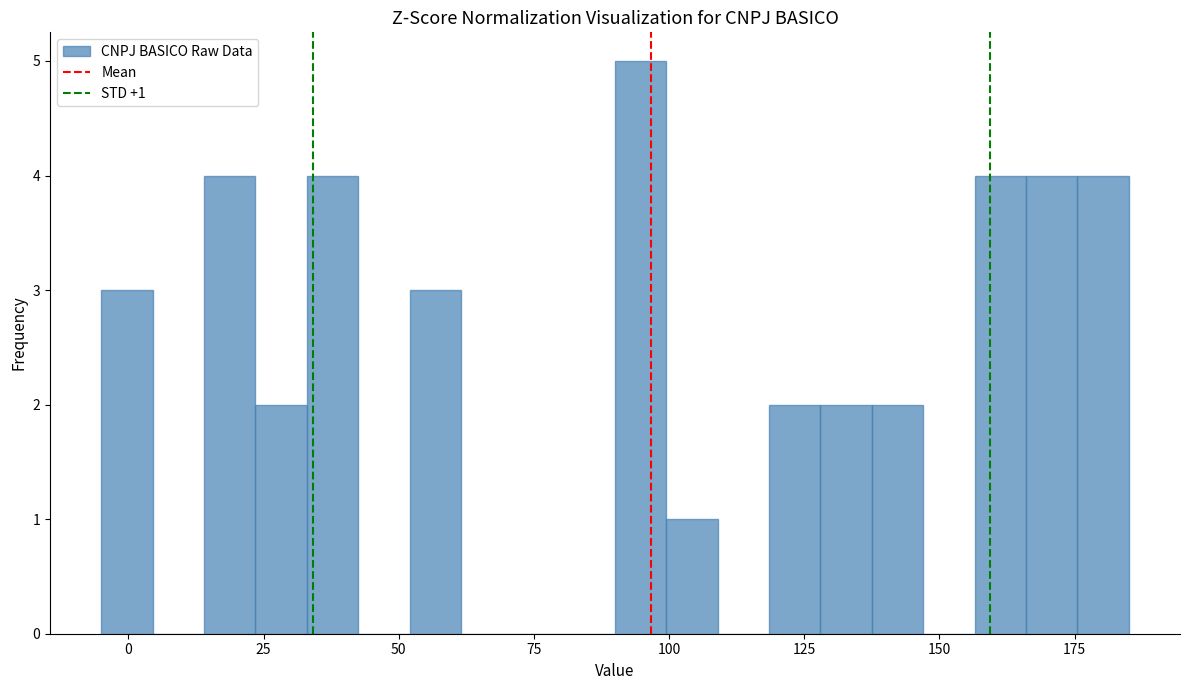

Around what value on the x-axis is the tallest bar? Give the approximate position of its centre, as read against the axis.

95